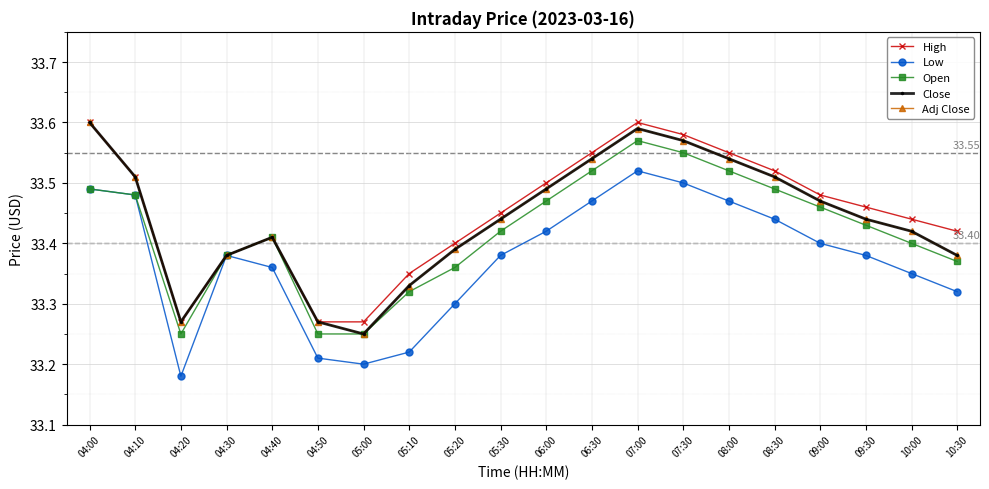

Rank the series at 06:00 from lowest to highest value.

Low, Open, Close, Adj Close, High